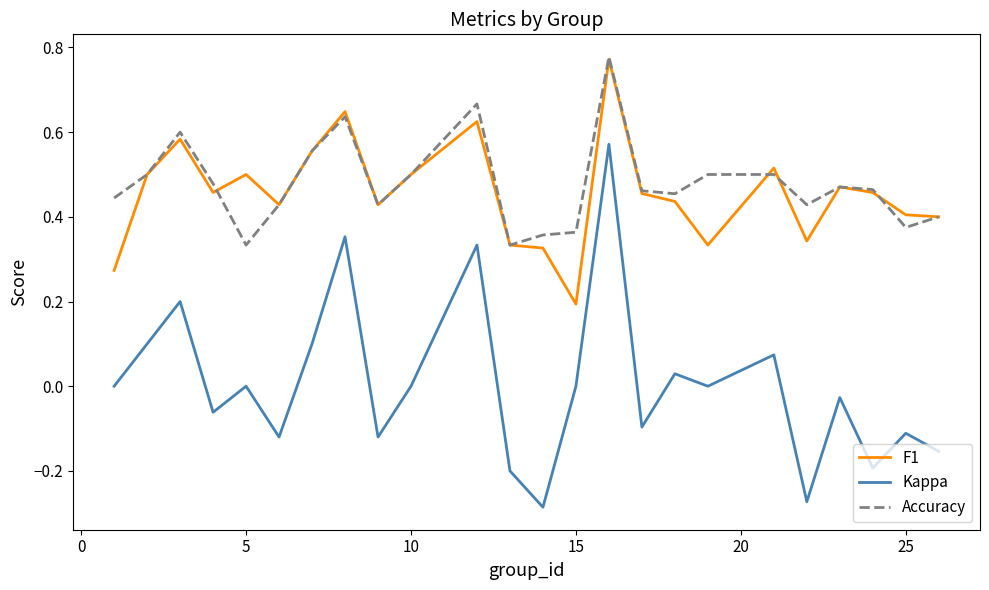

Which series has the largest range (max minus min)?

Kappa